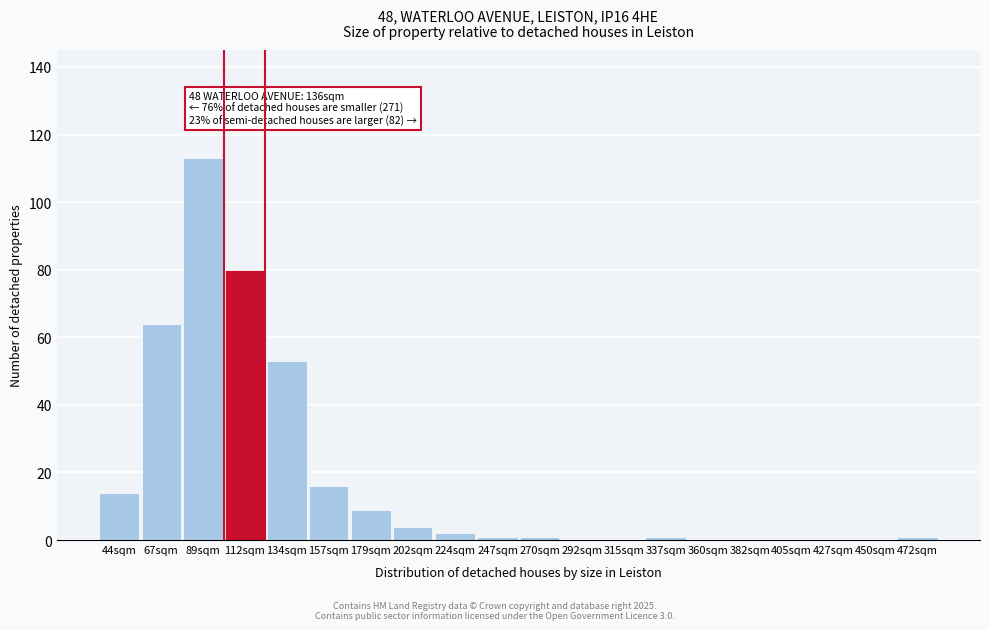

Reading left to right, list all the values displayed in this chart.

44sqm=14	67sqm=64	89sqm=113	112sqm=80	134sqm=53	157sqm=16	179sqm=9	202sqm=4	224sqm=2	247sqm=1	270sqm=1	292sqm=0	315sqm=0	337sqm=1	360sqm=0	382sqm=0	405sqm=0	427sqm=0	450sqm=0	472sqm=1